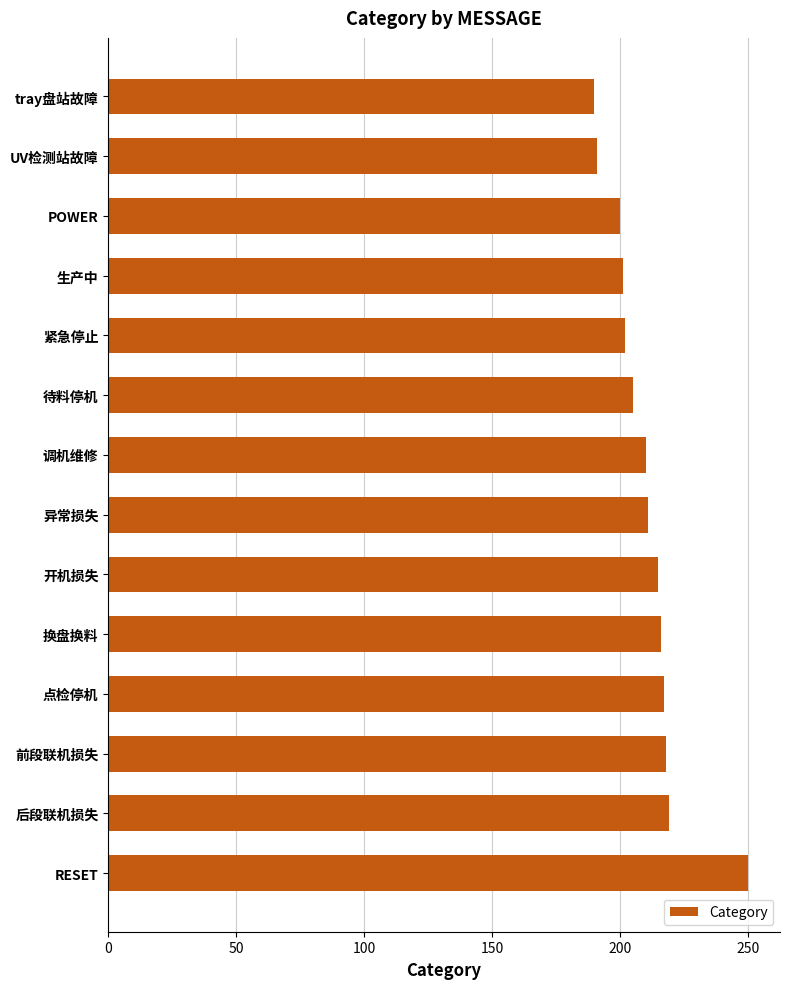

What is the change in value from 调机维修 to 点检停机?

+7